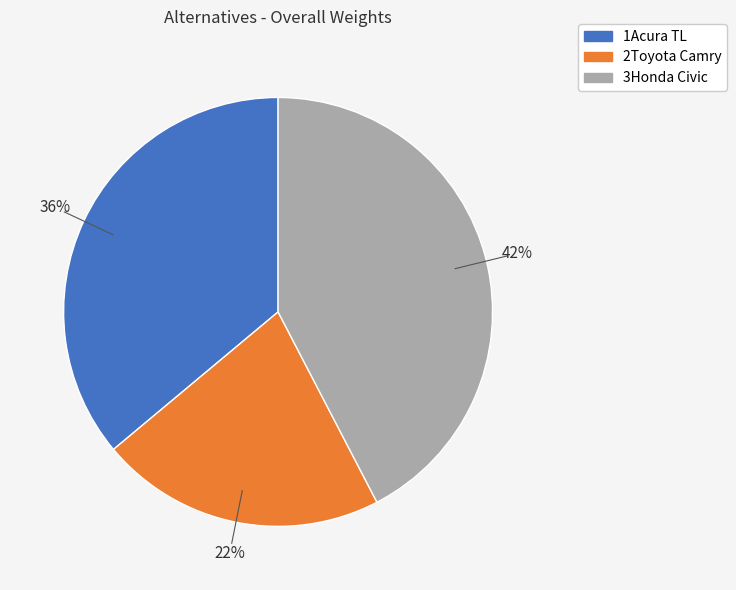

To the nearest percent, what is the combined percentage of 3Honda Civic and 2Toyota Camry?

64%